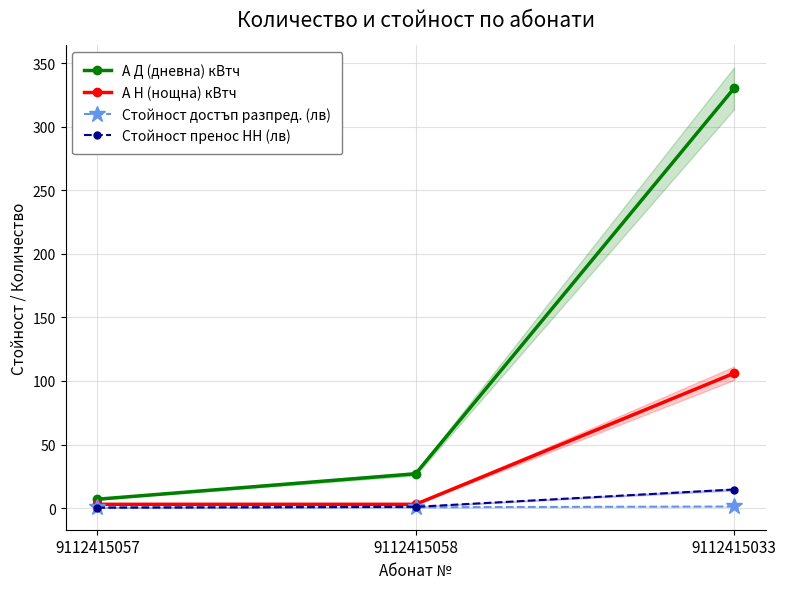

Between 9112415057 and 9112415033, which series saw the biggest shift?

А Д (дневна) кВтч